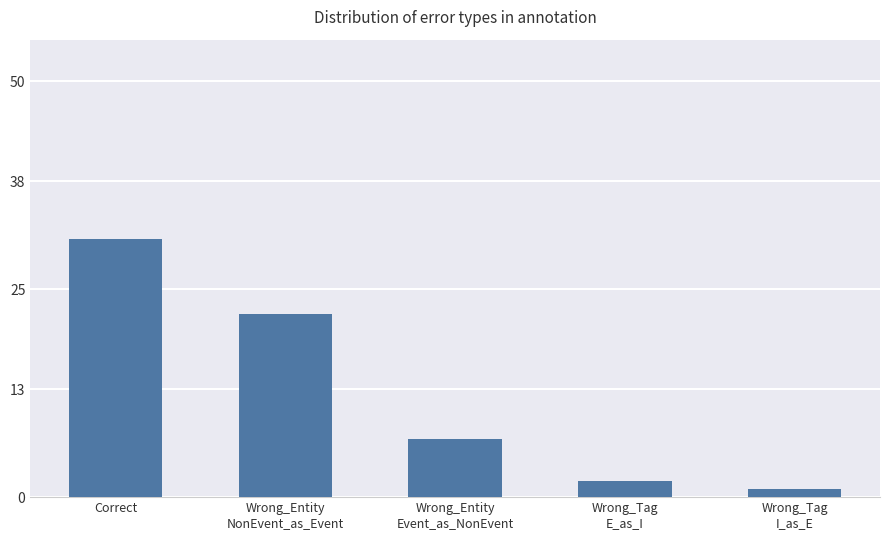

What is the greatest value displayed?

31